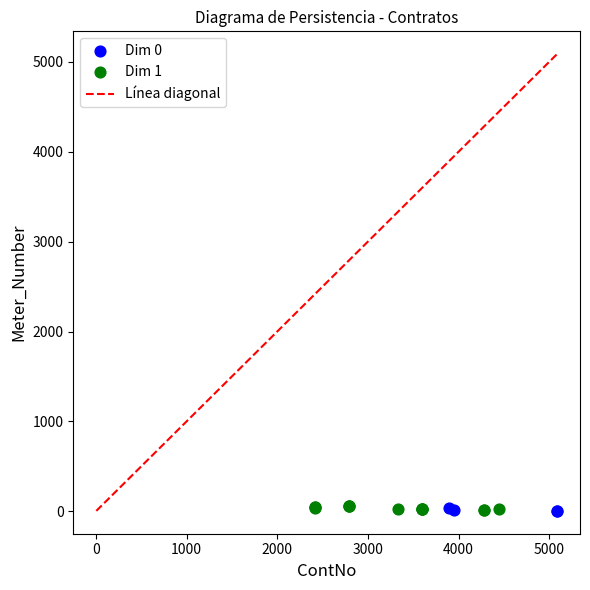

Which series has the largest Y range (max minus min)?

Dim 1